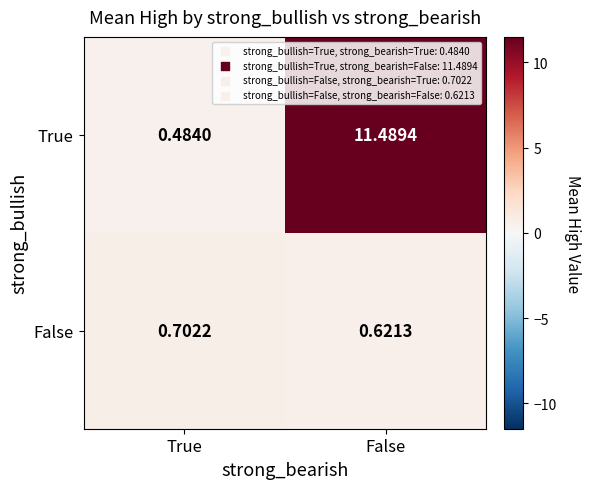

Rank the series by their average value, from lowest to highest.

False, True